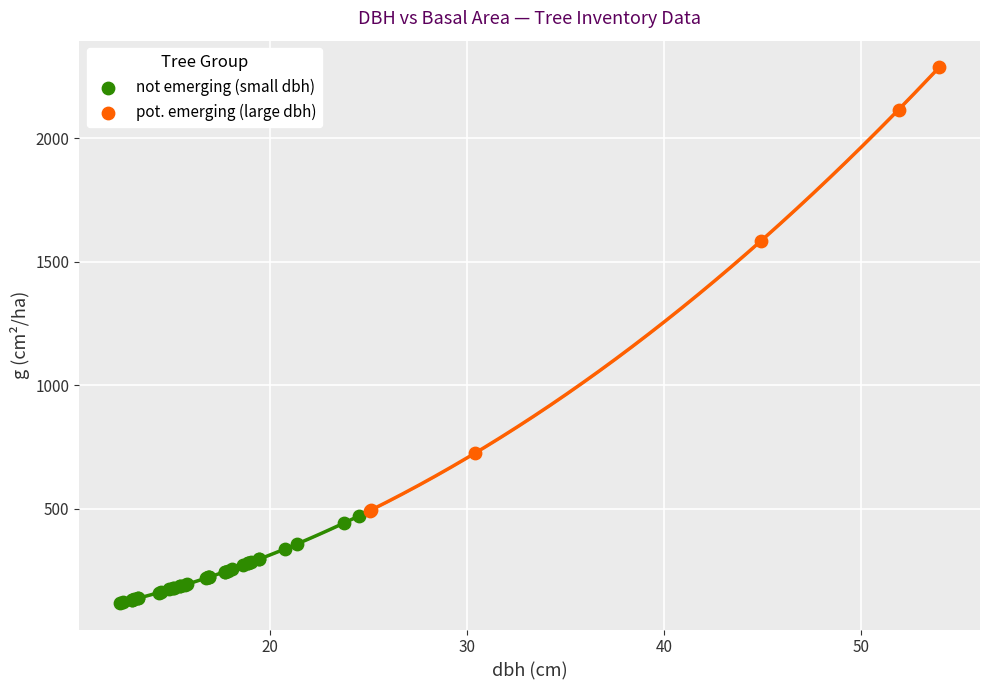

Which series reaches the minimum Y coordinate?

not emerging (small dbh)